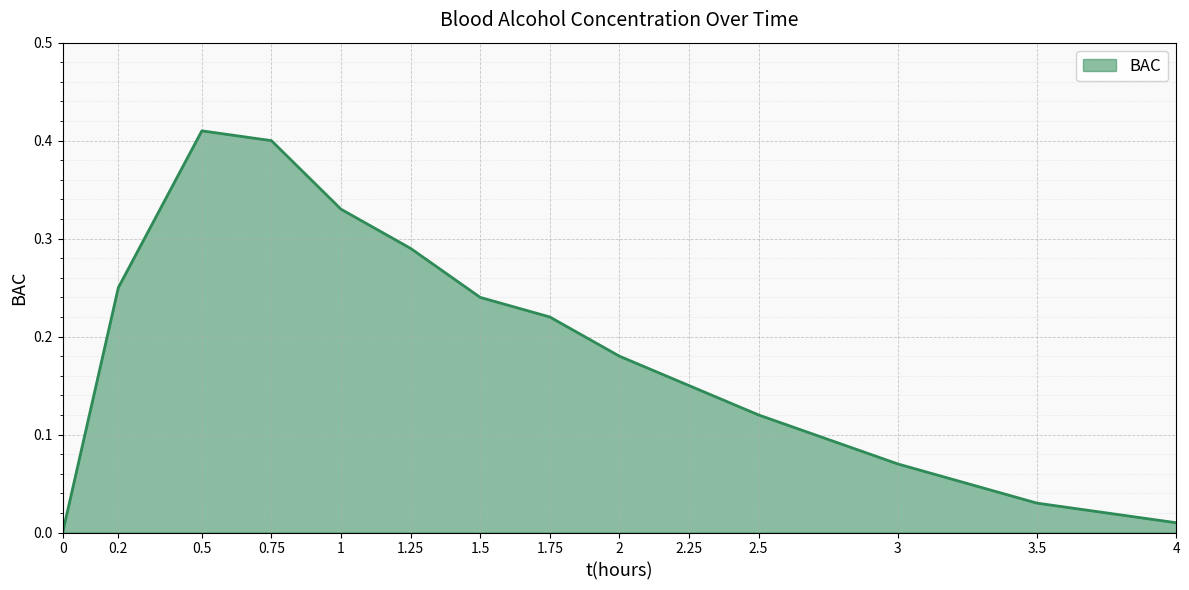

What position from the right is 1.25?

9